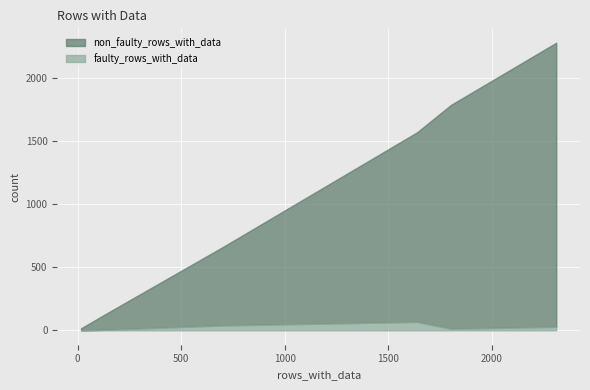

The value of non_faulty_rows_with_data at parParadigmEntropyFraction is 4. True or false?

False